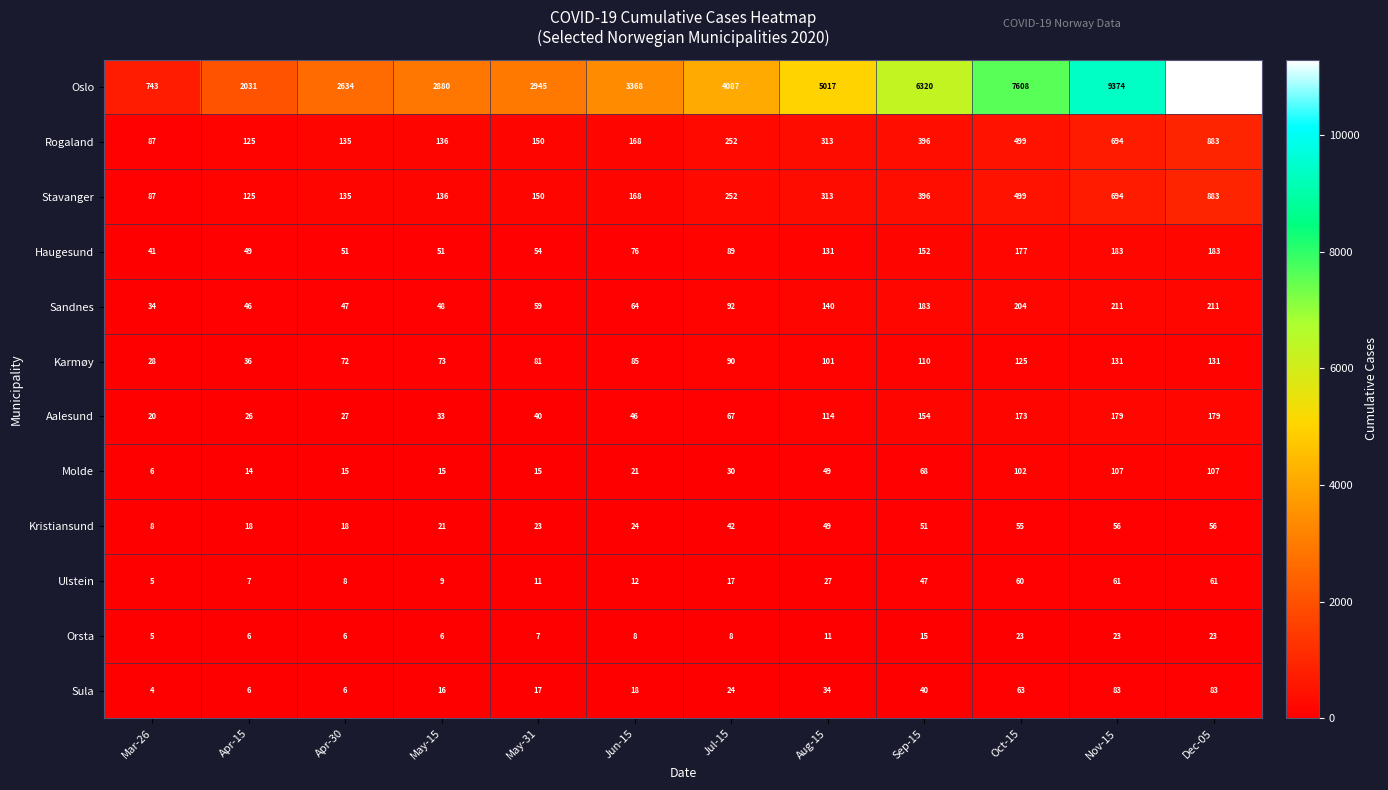

Which series has the largest total across all categories?

Oslo